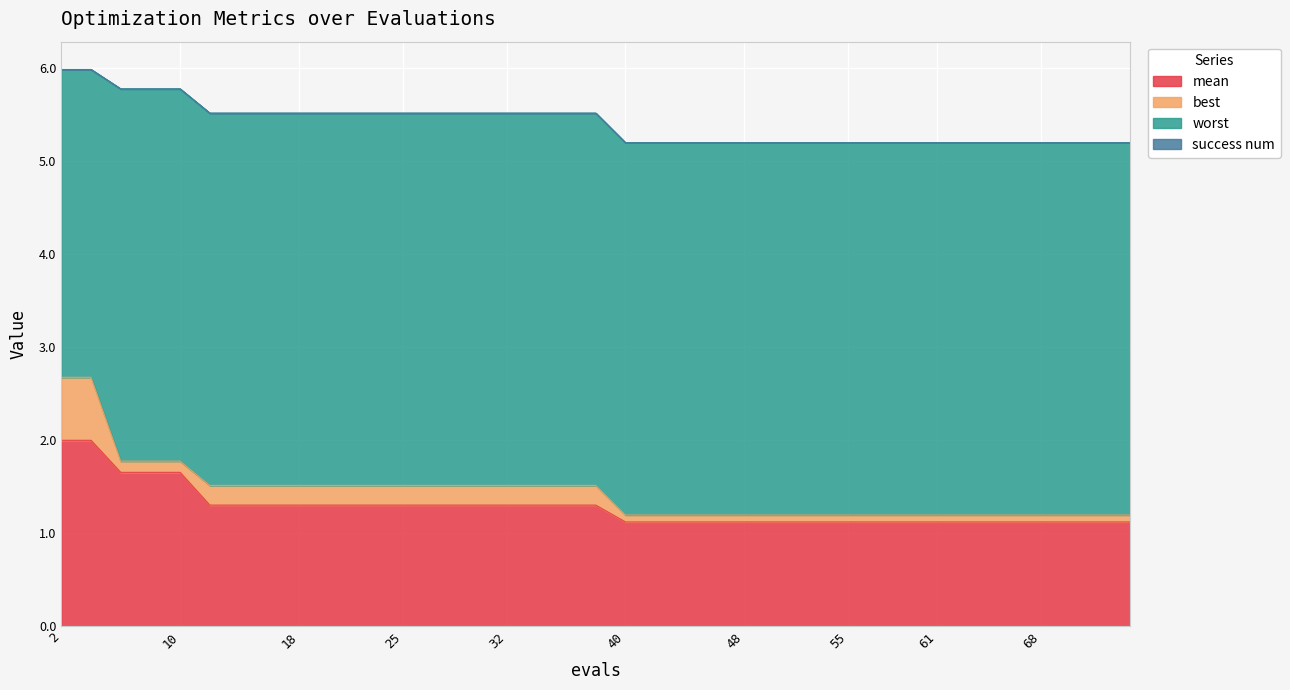

True or false: mean and worst intersect in this chart.

False